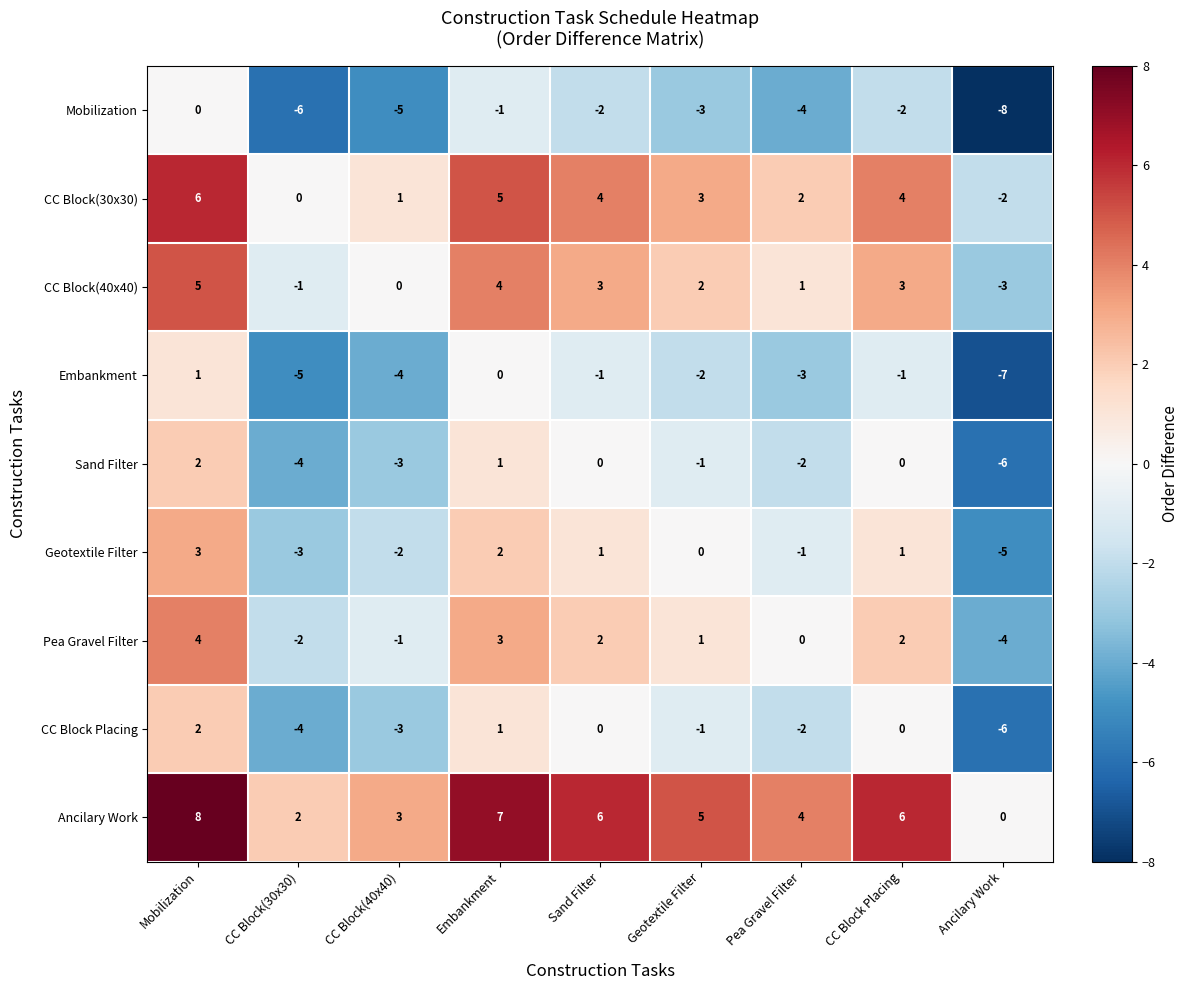

What is the difference between the maximum and second lowest values in the CC Block(40x40) series?

6